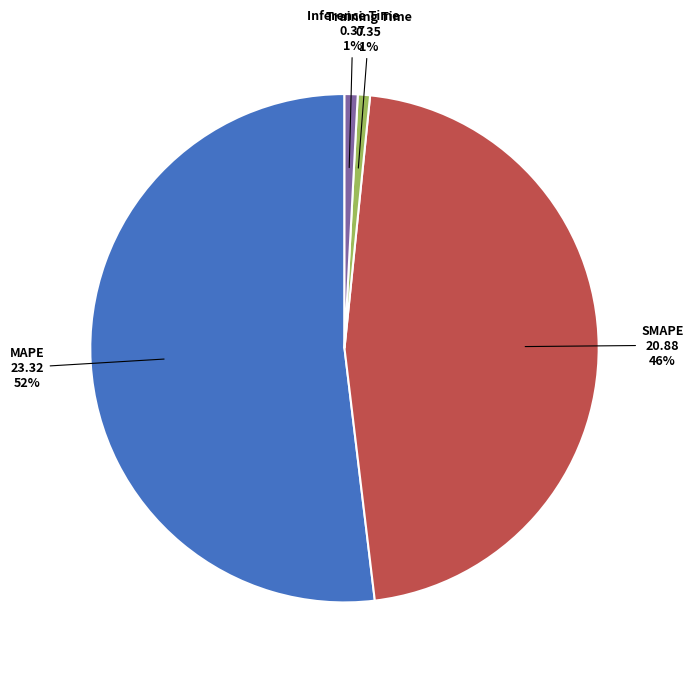

True or false: MAPE accounts for 43% of the total.

False